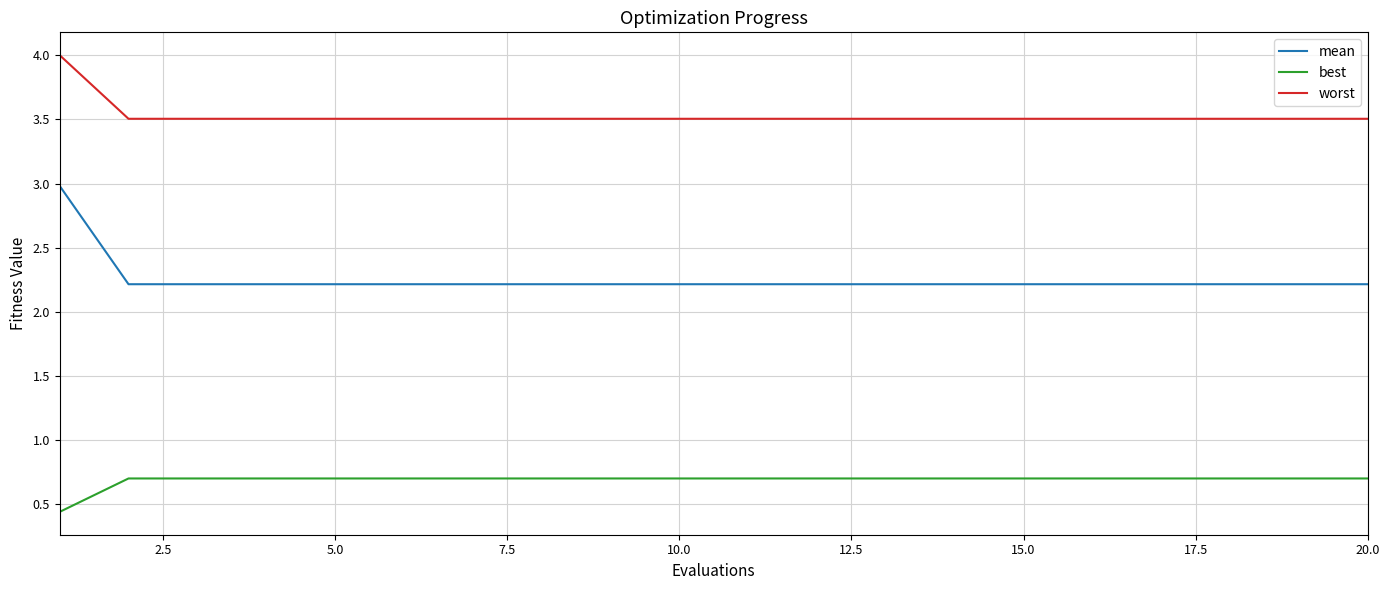

True or false: worst and best cross at least once.

False